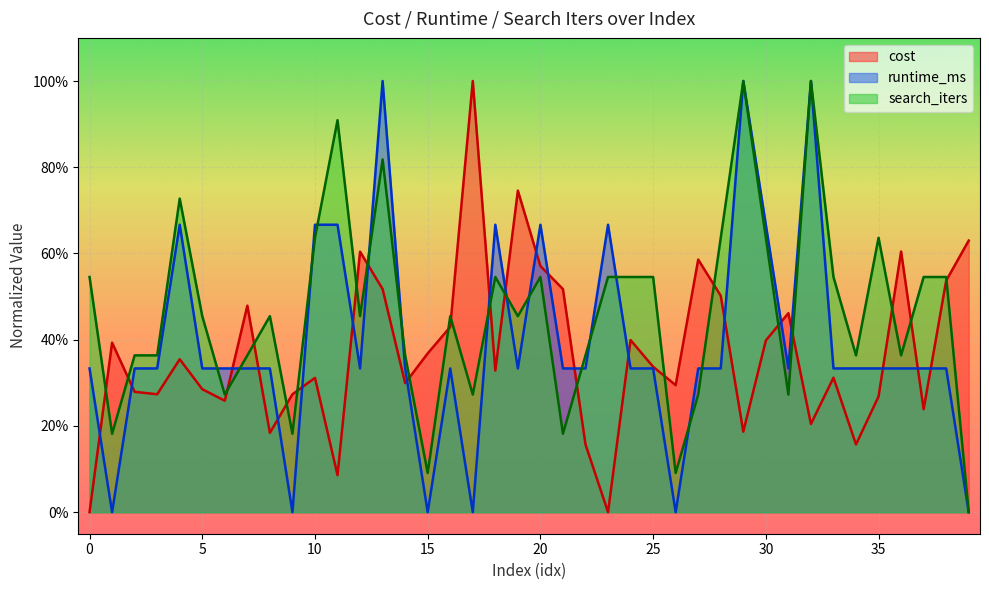

Between 21 and 25, which series saw the biggest shift?

search_iters